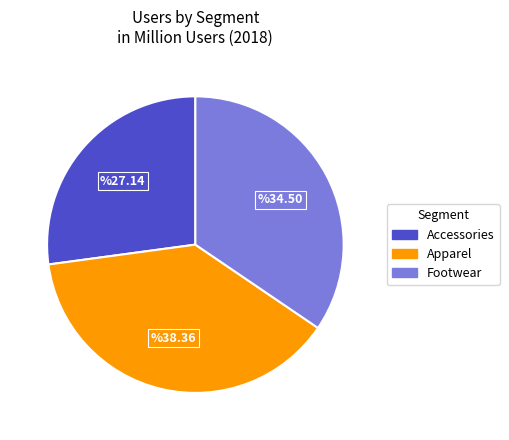

Is there any slice that represents more than half of the pie?

No